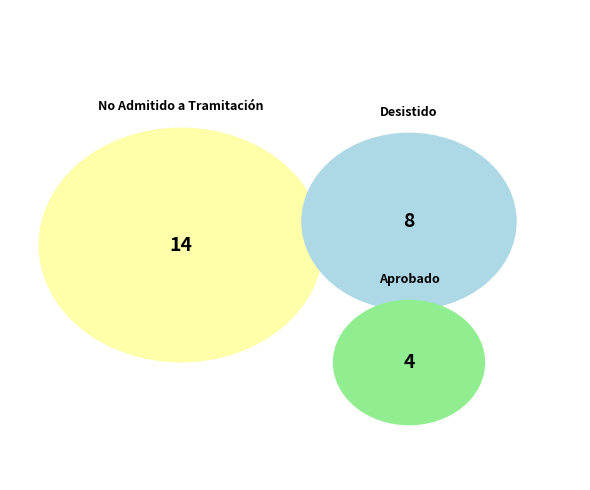

To the nearest percent, what portion does Aprobado represent?

15%